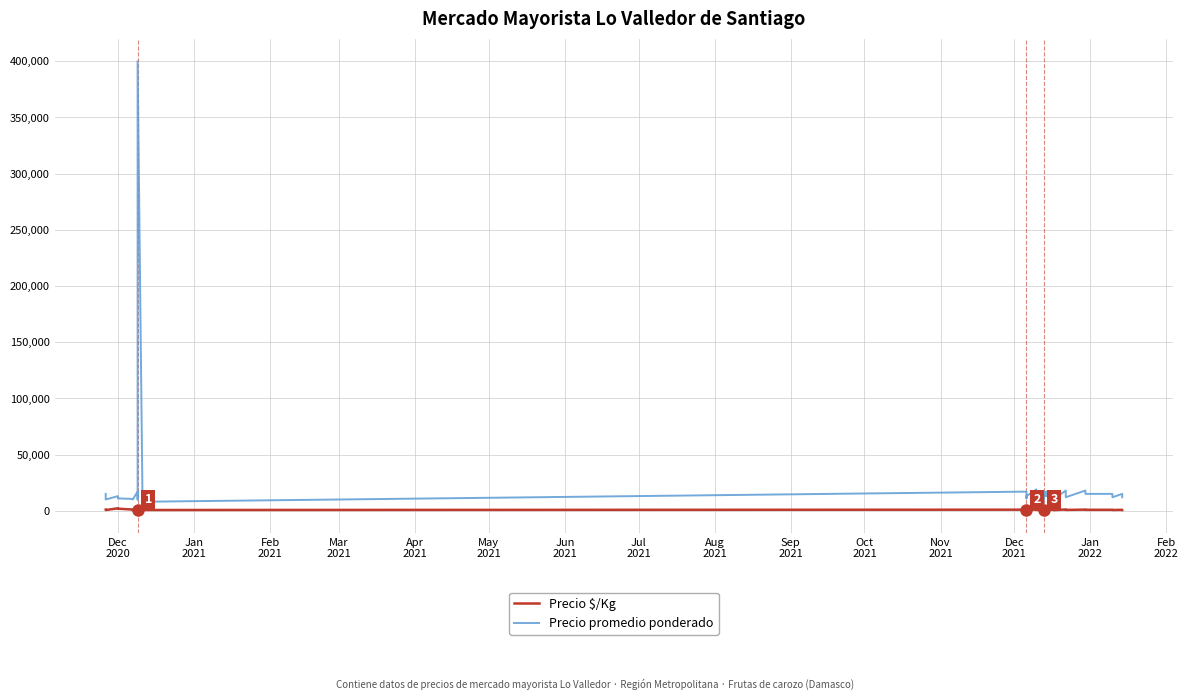

In Precio promedio ponderado, how many points are higher than both neighbors (excluding endpoints)?

12